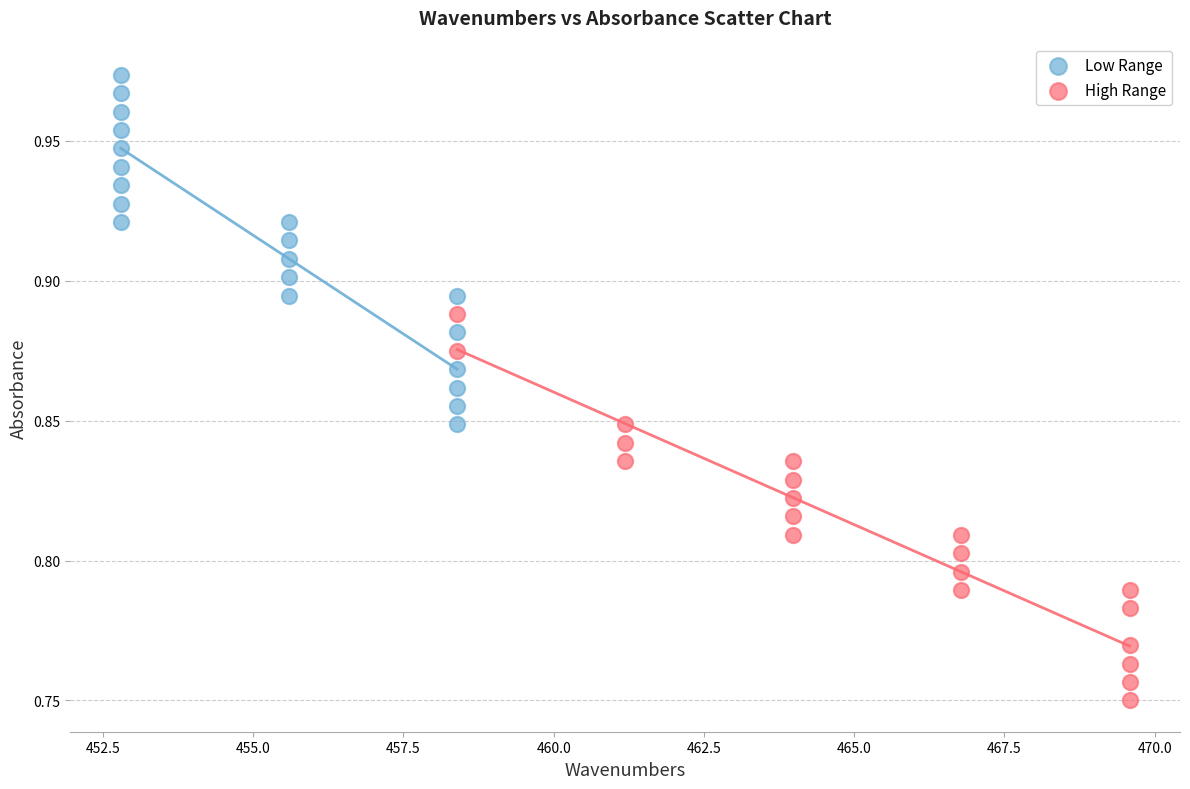

Which series has the largest Y range (max minus min)?

High Range